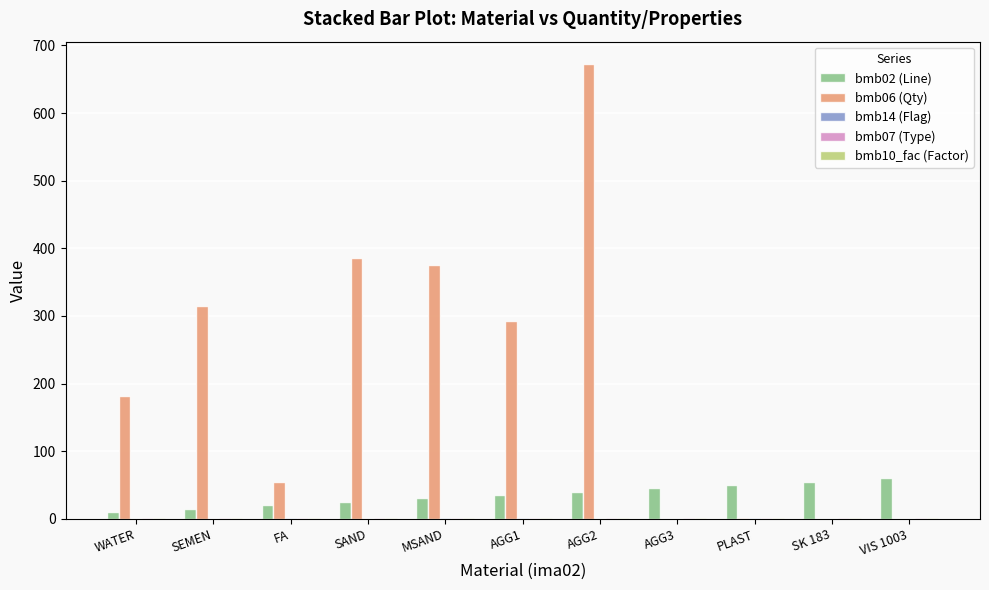

The bmb06 (Qty) series shows 437 at SEMEN. True or false?

False